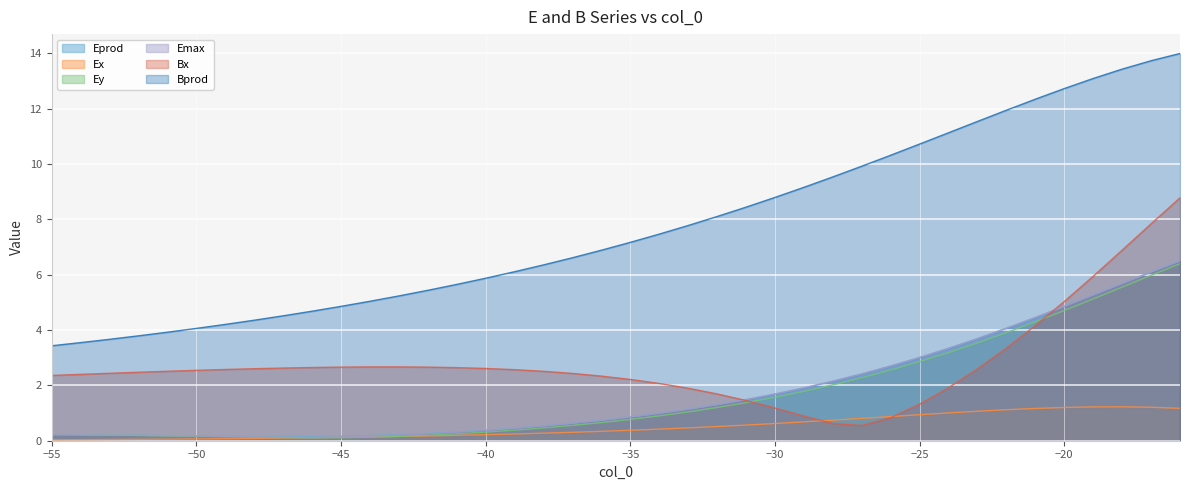

Is it true that Bprod equals 4.9 at −45?

True